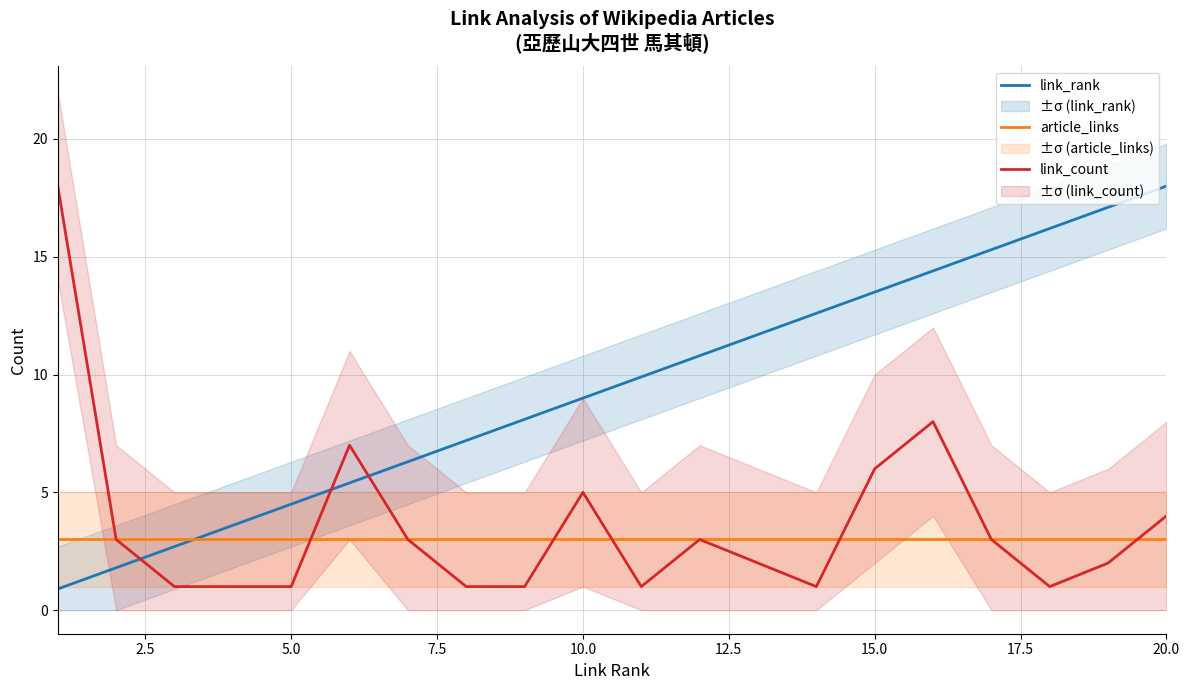

Does the chart display data point markers on the line(s)?

No